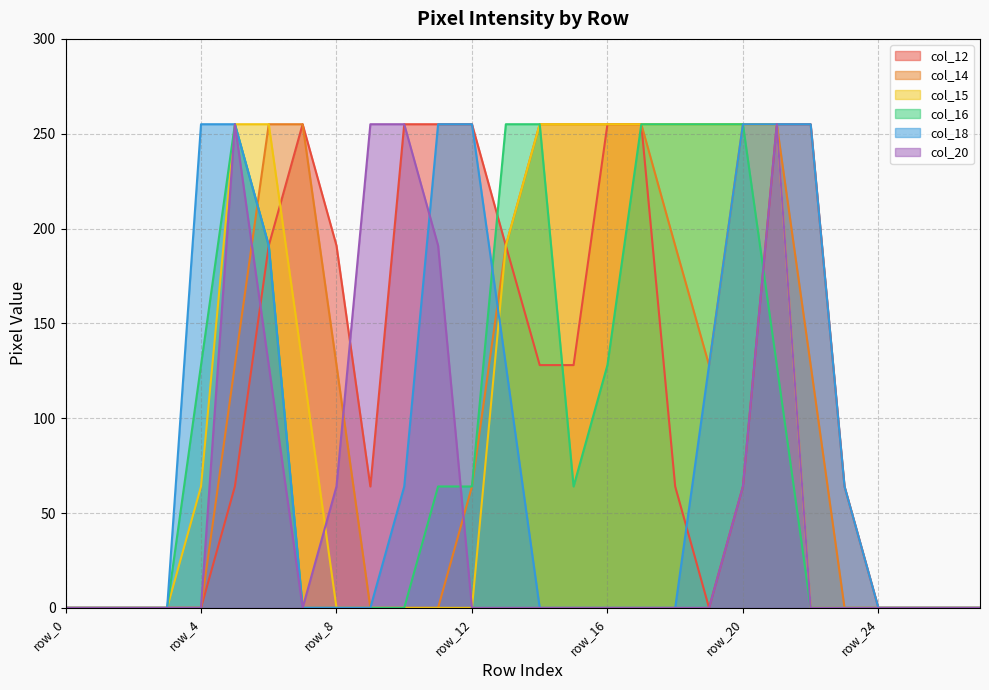

How many values in the col_16 series exceed 64?

11